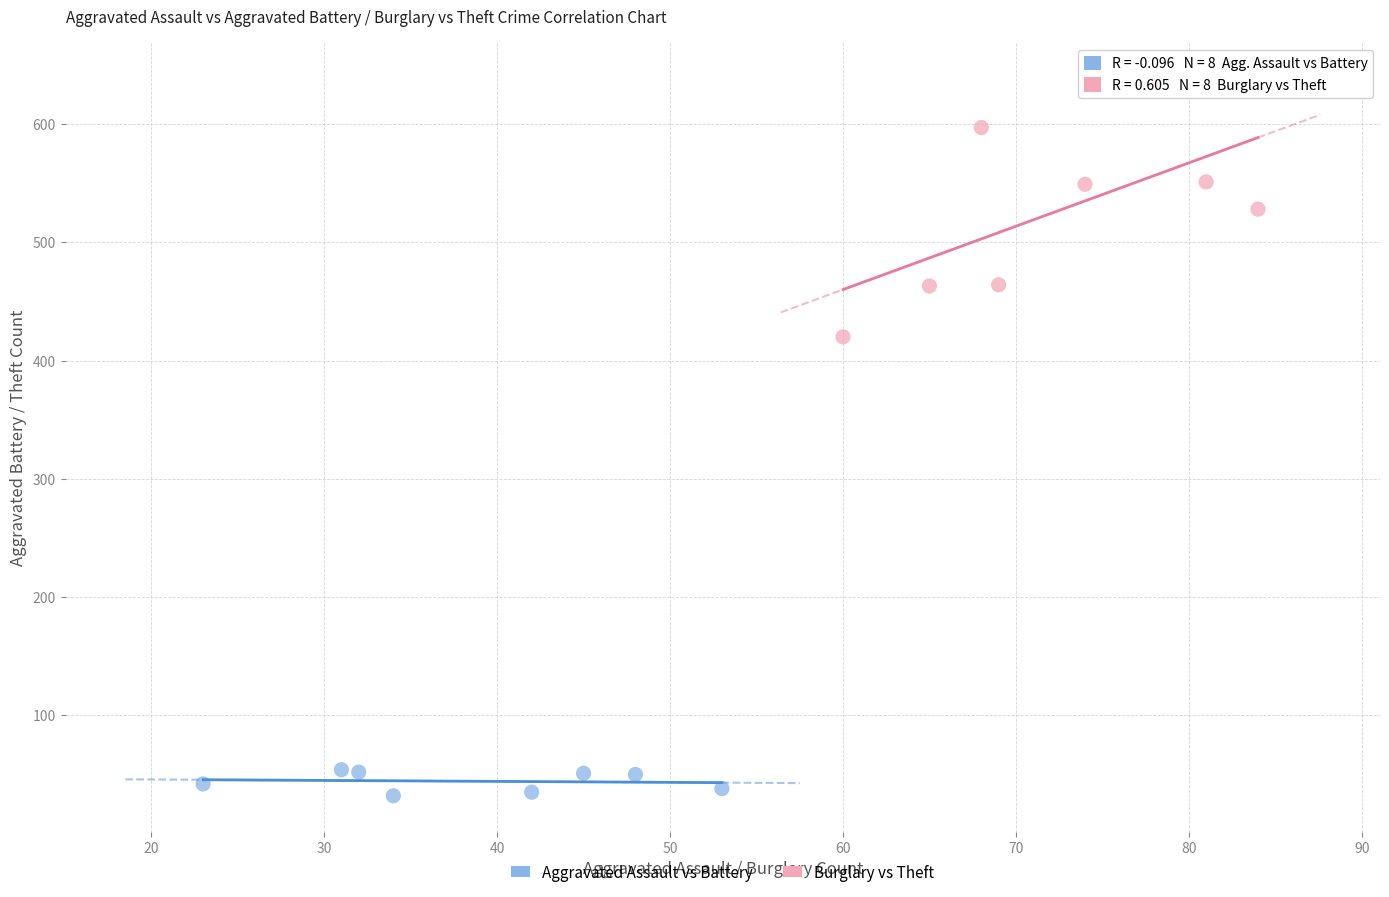

Which series reaches the maximum Y coordinate?

Burglary vs Theft